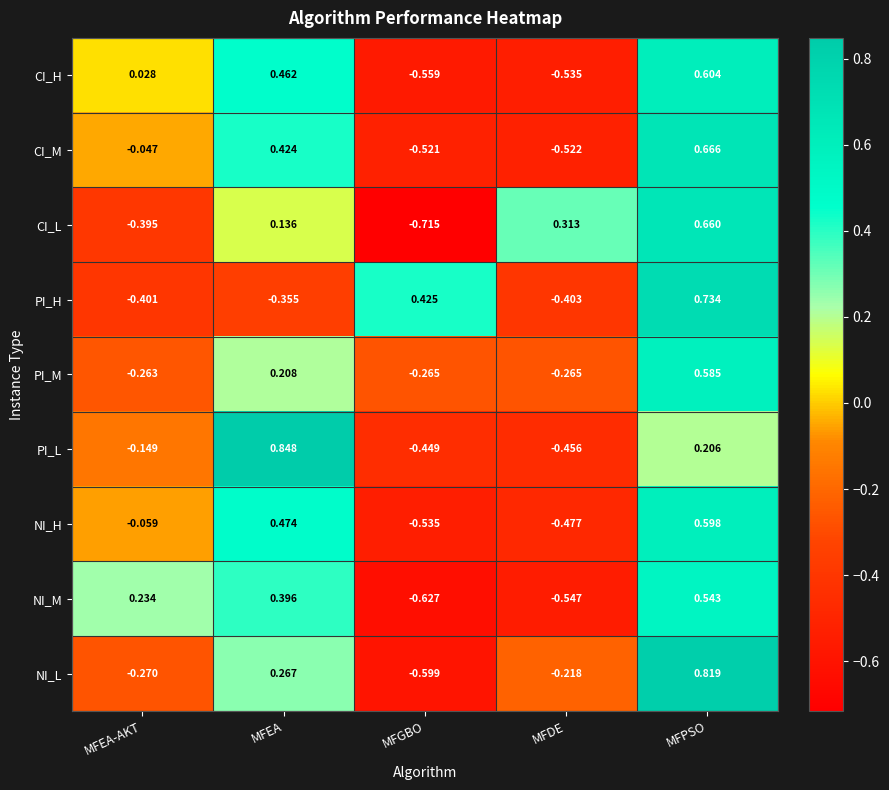

Where is CI_M nearest to the value 0?

MFEA-AKT